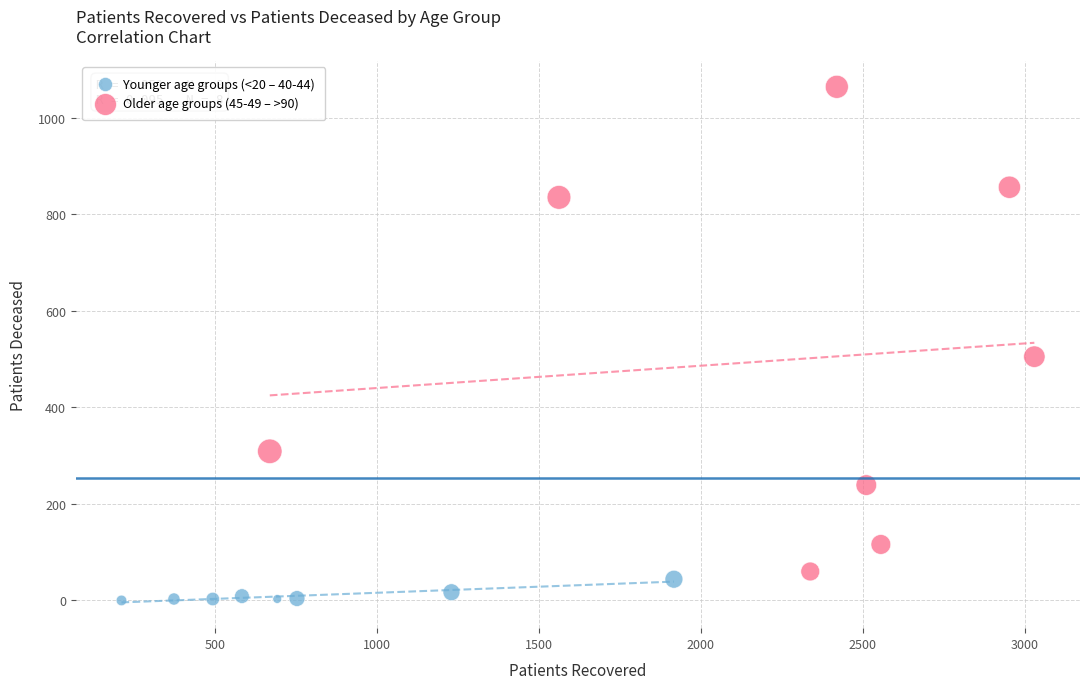

Which series has the largest Y range (max minus min)?

Older age groups (45-49 – >90)